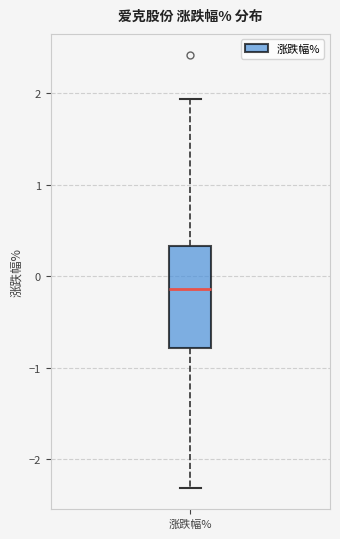

Transcribe this box plot: give where the median line is, the range the box spans, and where the two whiskers end, as read against the y-axis. The values are not printed on the chart, so give them approximately, as read against the axis.

median -0.1, box -0.8 to 0.3, whiskers -2.3 to 1.9